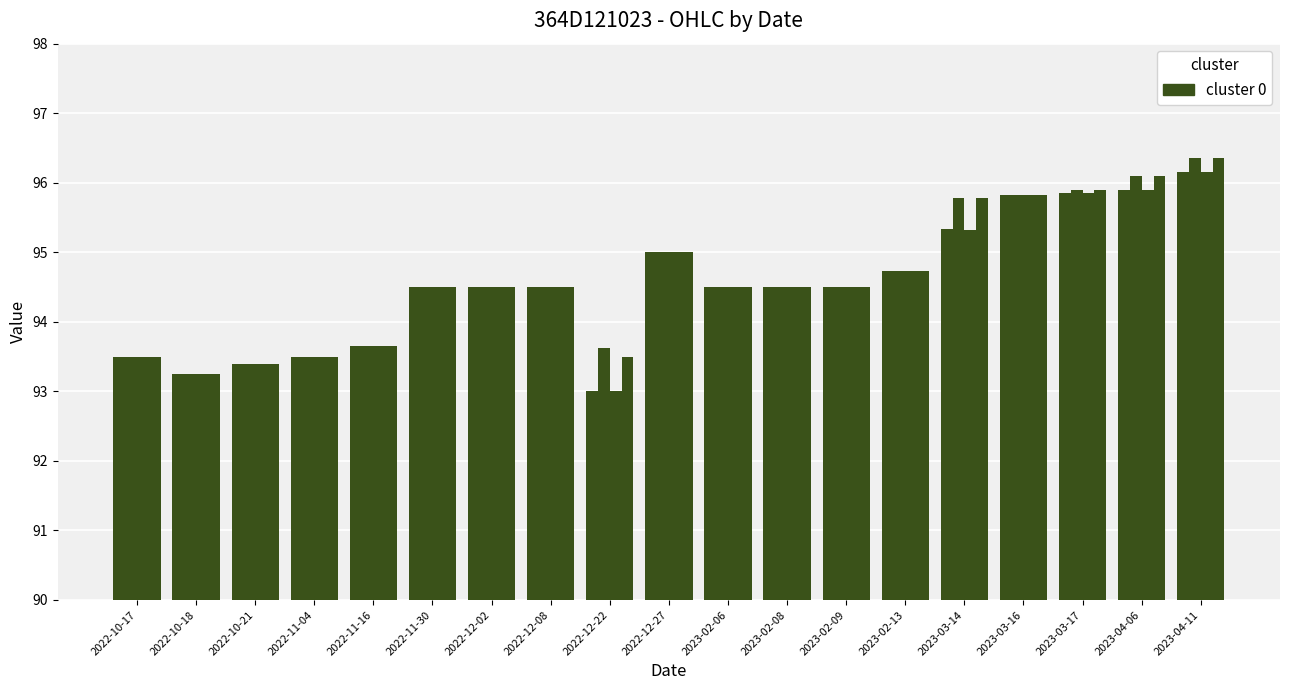

Count the number of data series in this chart.

4